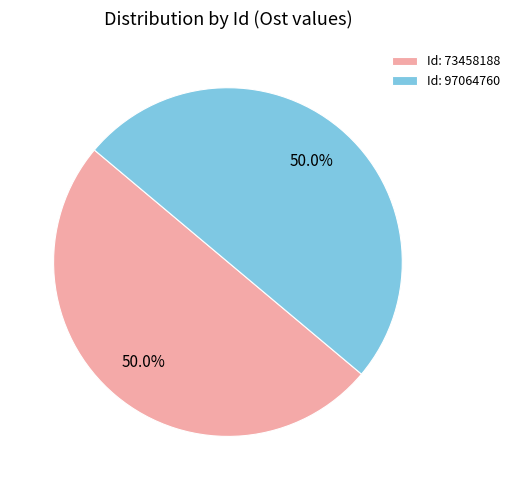

Approximately how many times larger is the value at Id: 97064760 compared to Id: 73458188?

1.0